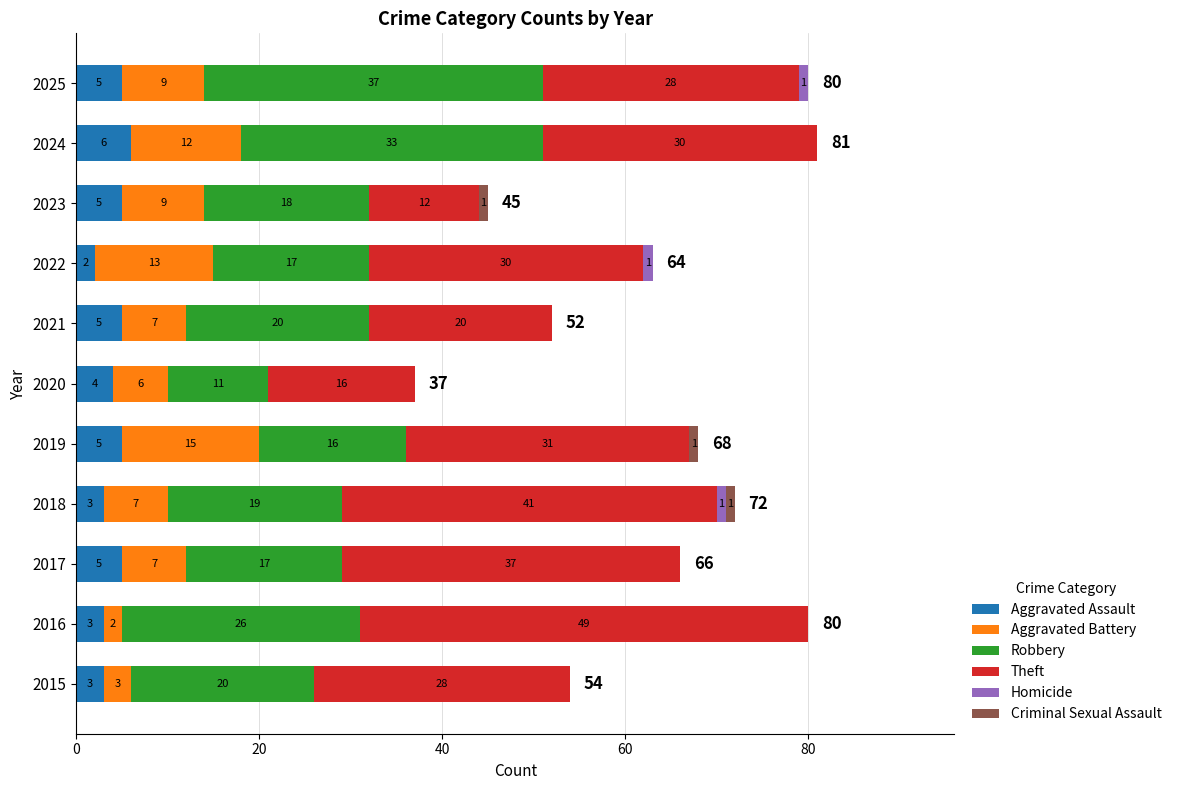

How many distinct data groups are displayed?

6